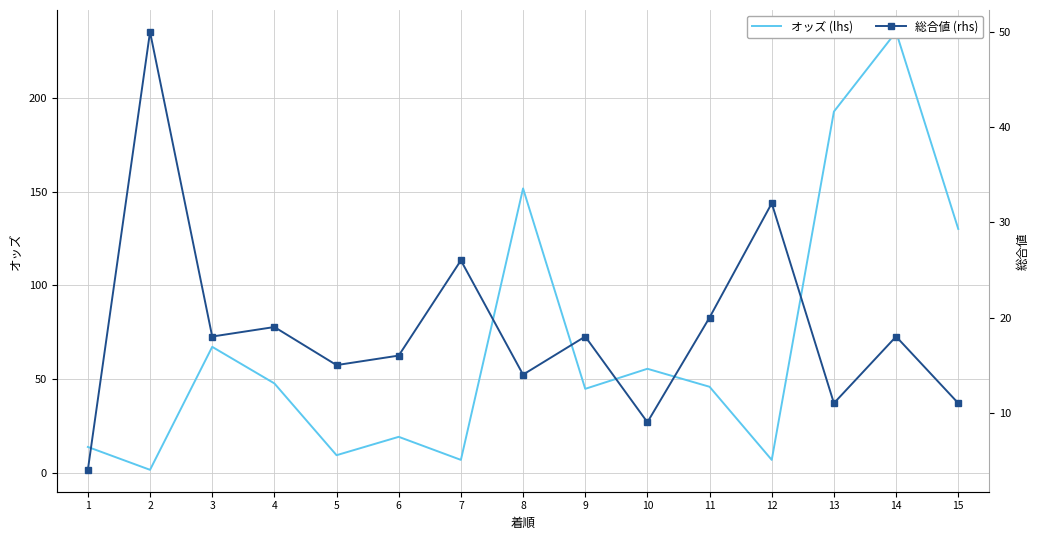

In オッズ (lhs), how many points are higher than both neighbors (excluding endpoints)?

5